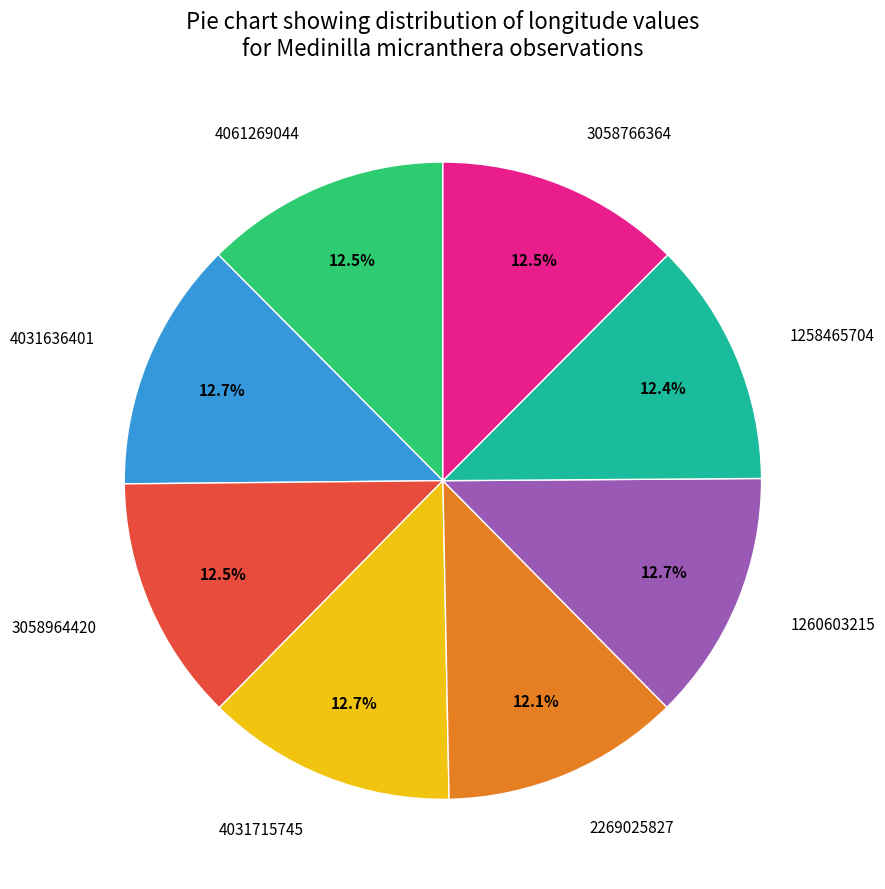

Combined, do 3058766364 and 1258465704 account for over 50%?

No